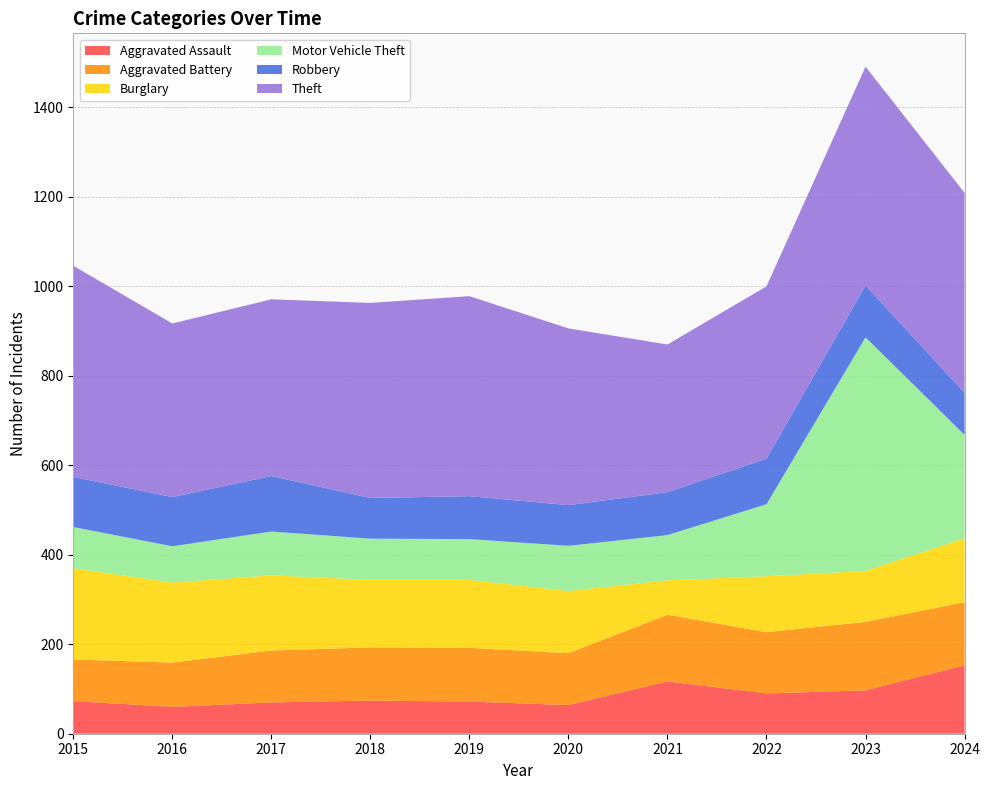

Reading left to right, list all the values displayed in this chart.

Aggravated Assault: 2015=73	2016=60	2017=70	2018=74	2019=72	2020=64	2021=117	2022=90	2023=97	2024=153
Aggravated Battery: 2015=93	2016=99	2017=116	2018=119	2019=120	2020=116	2021=149	2022=137	2023=153	2024=141
Burglary: 2015=204	2016=179	2017=168	2018=151	2019=152	2020=139	2021=77	2022=125	2023=114	2024=143
Motor Vehicle Theft: 2015=92	2016=81	2017=98	2018=92	2019=91	2020=101	2021=101	2022=161	2023=522	2024=231
Robbery: 2015=112	2016=110	2017=124	2018=91	2019=96	2020=91	2021=96	2022=102	2023=116	2024=94
Theft: 2015=472	2016=388	2017=395	2018=436	2019=447	2020=395	2021=330	2022=385	2023=489	2024=447